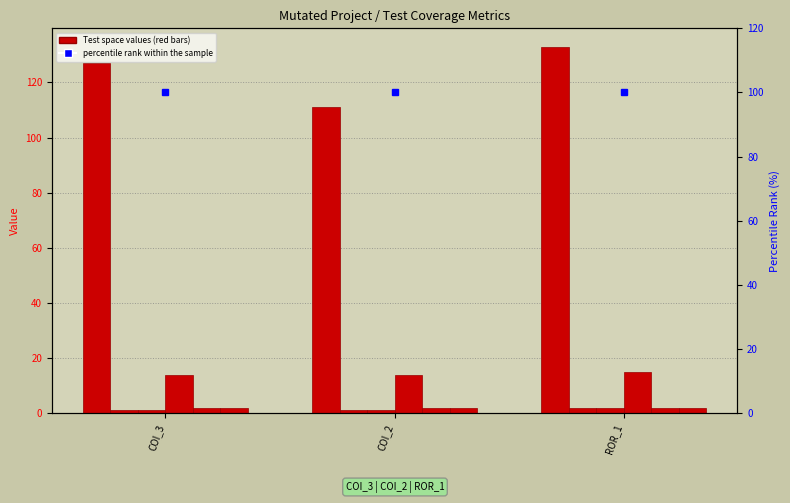

What value does the SPC_SPACE series have at COI_2?

111